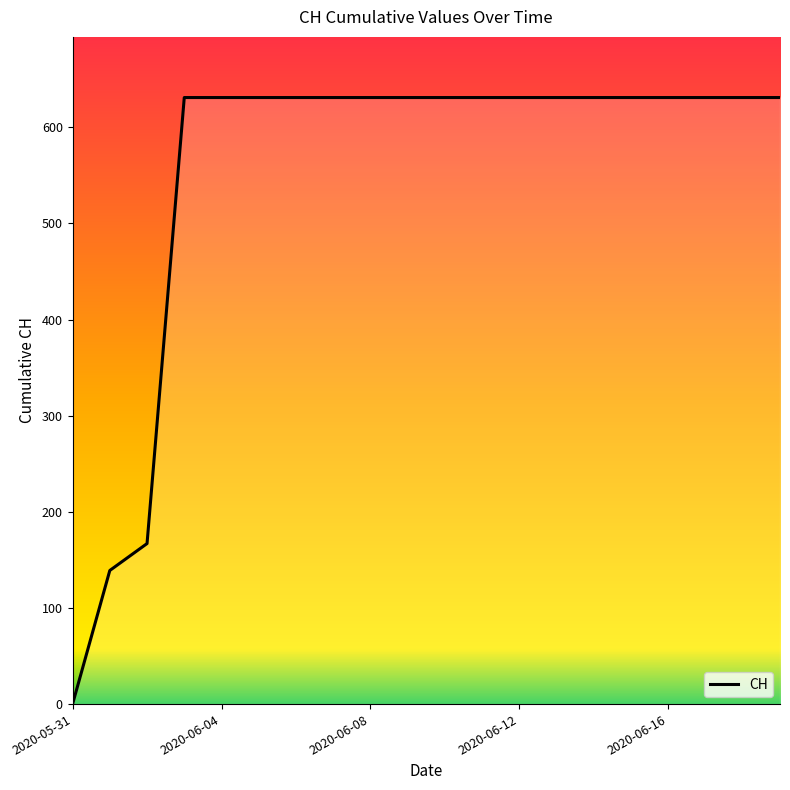

What is the maximum value shown in the chart?

631